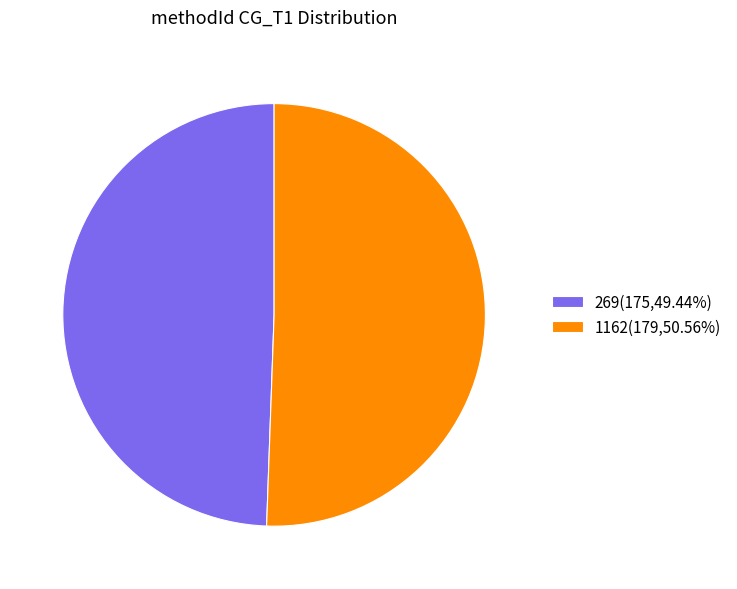

Does 1162(179,50.56%) represent more than half of the total?

Yes